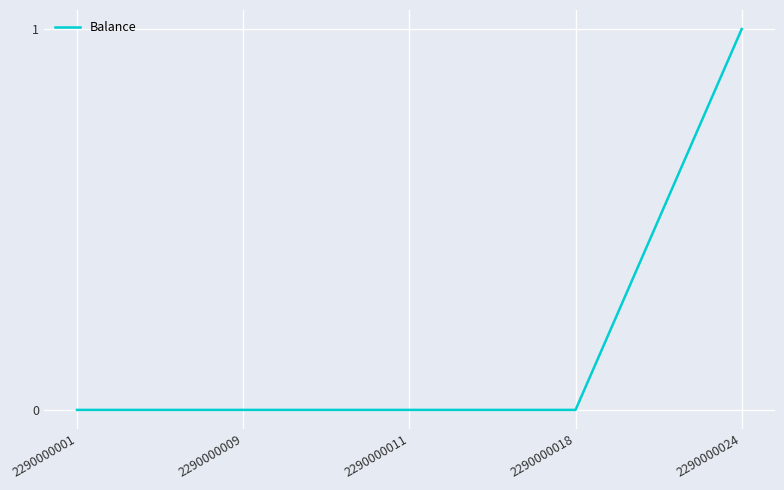

Reading left to right, what are all the values shown in this chart?

2290000001=0	2290000009=0	2290000011=0	2290000018=0	2290000024=1